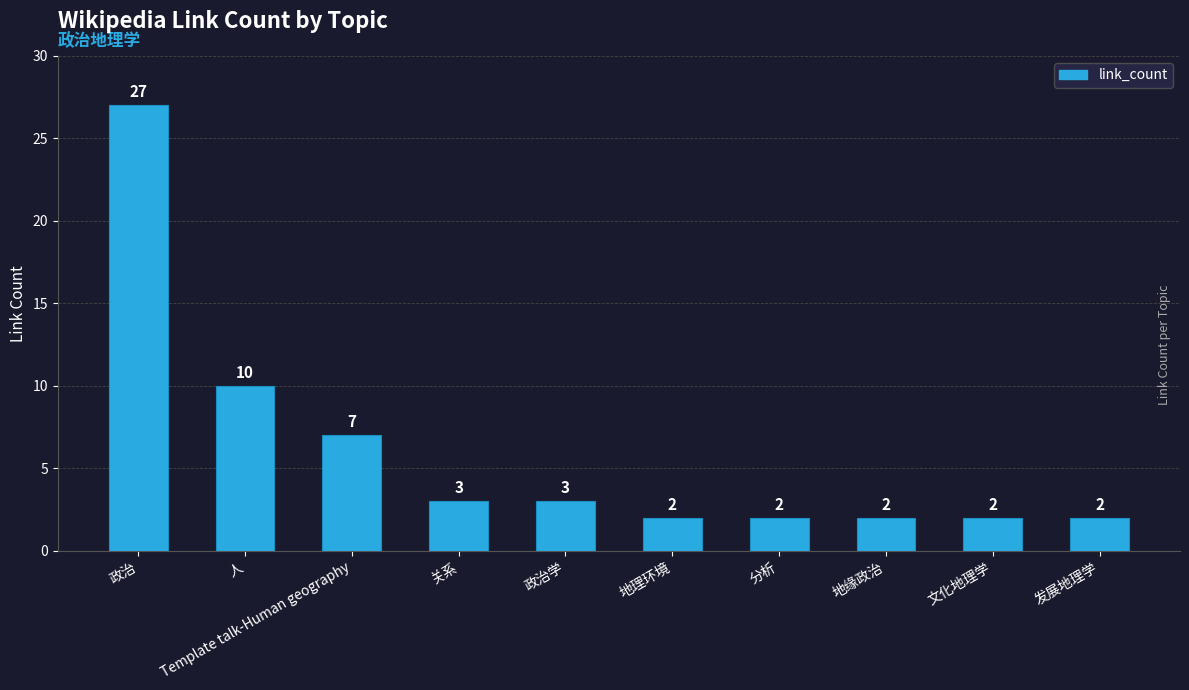

What is the change in value from Template talk-Human geography to 分析?

-5